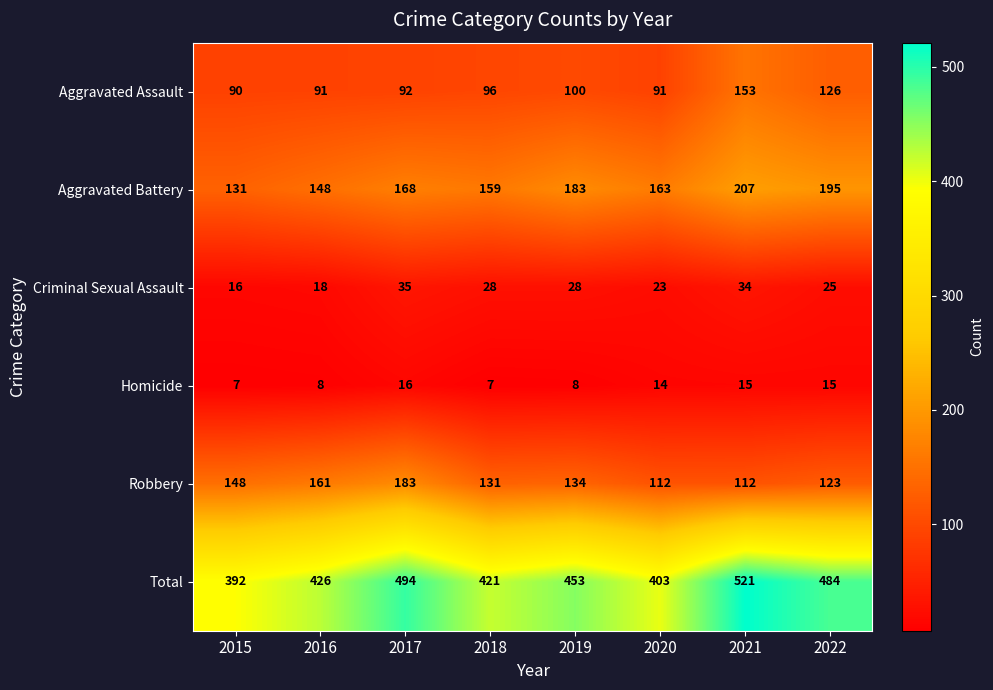

Between 2018 and 2019, which series saw the biggest shift?

Total